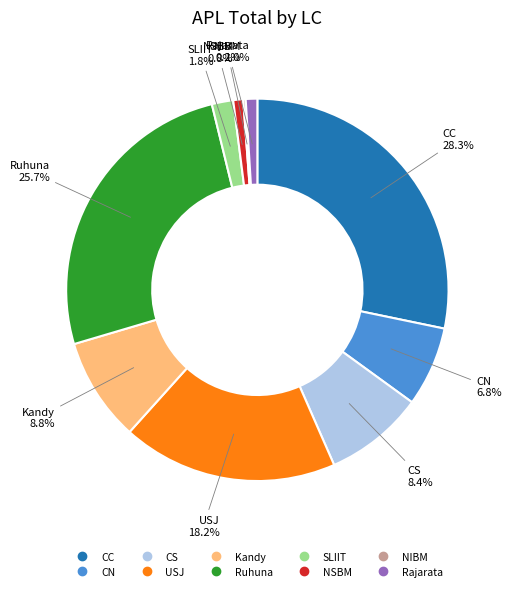

The CC slice represents 14% of the pie. True or false?

False